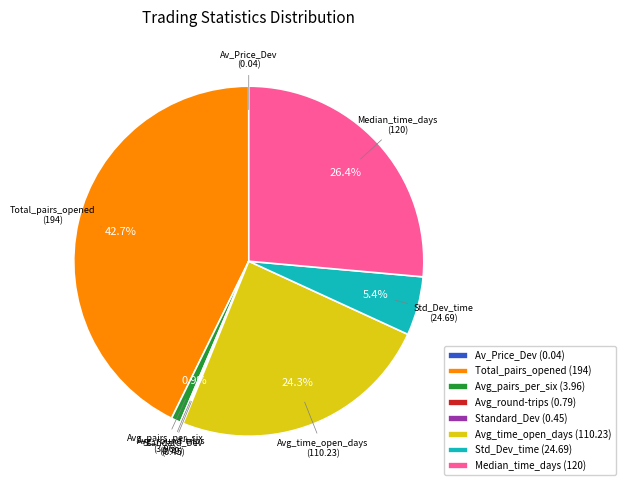

How much of the chart is everything except Total_pairs_opened (194)?

57.3%